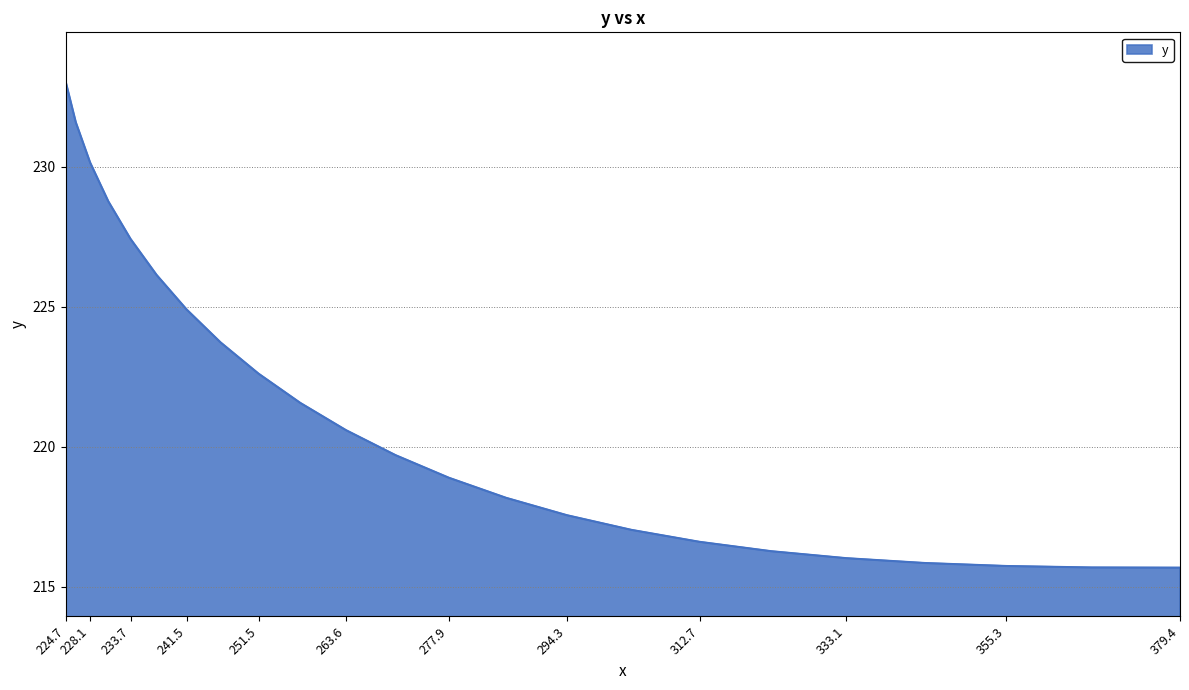

What is the difference between the maximum and minimum values?

17.4